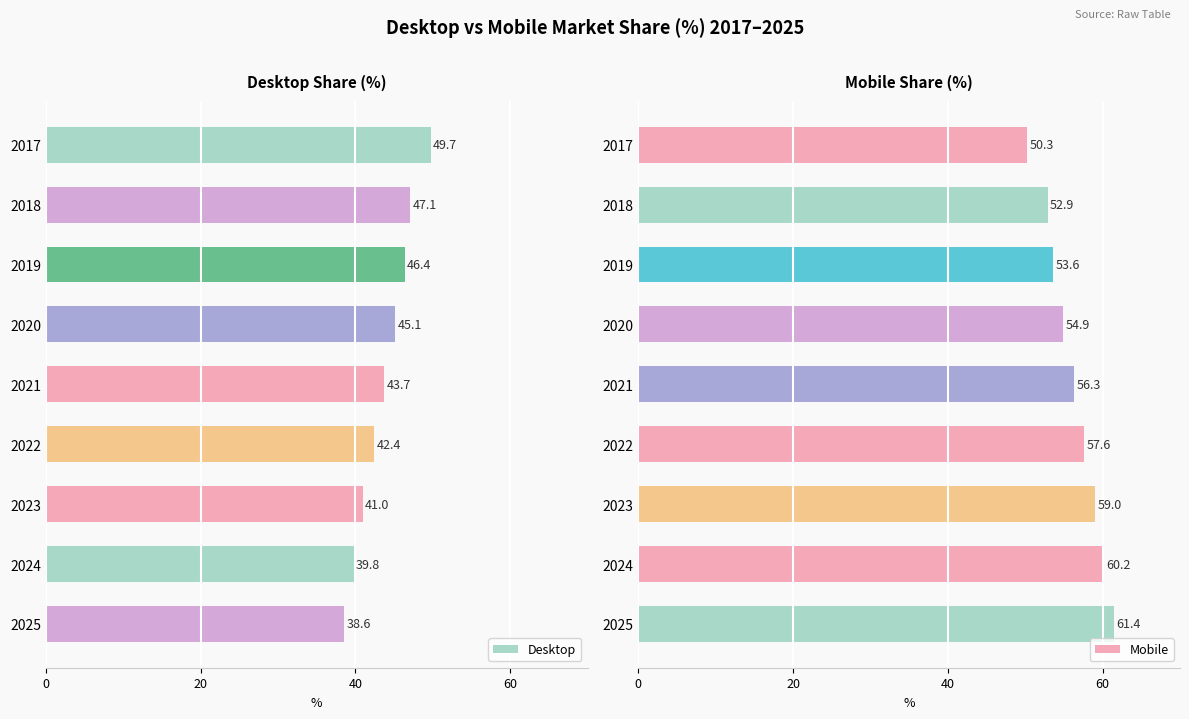

Rank the series by their maximum value, from lowest to highest.

Desktop, Mobile